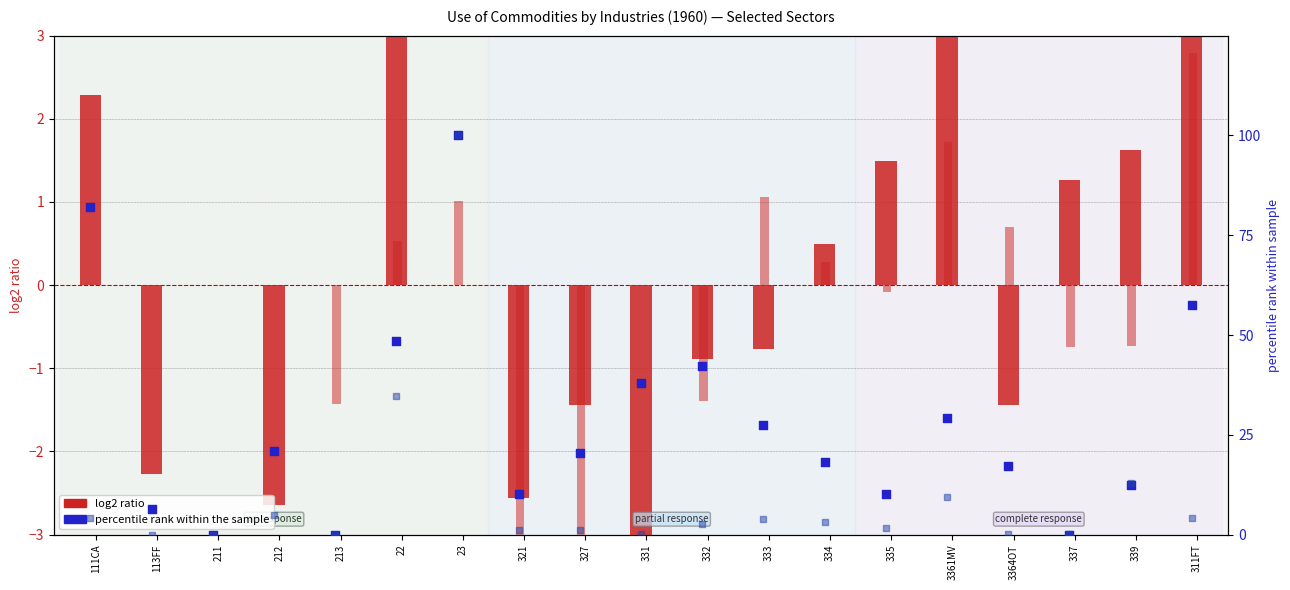

Which series reaches the minimum Y coordinate?

log2 ratio (PCE)